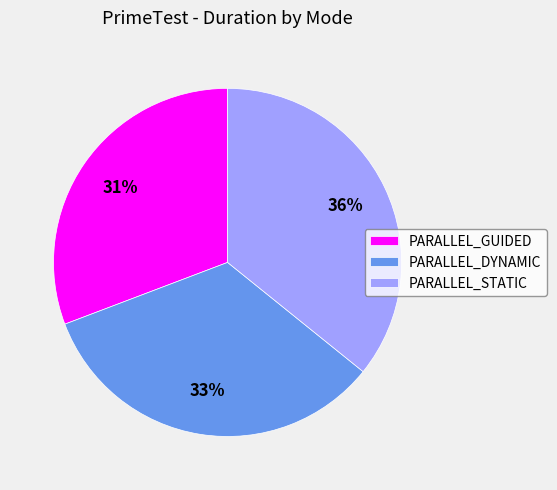

To the nearest percent, what percentage of the pie is PARALLEL_DYNAMIC?

33%